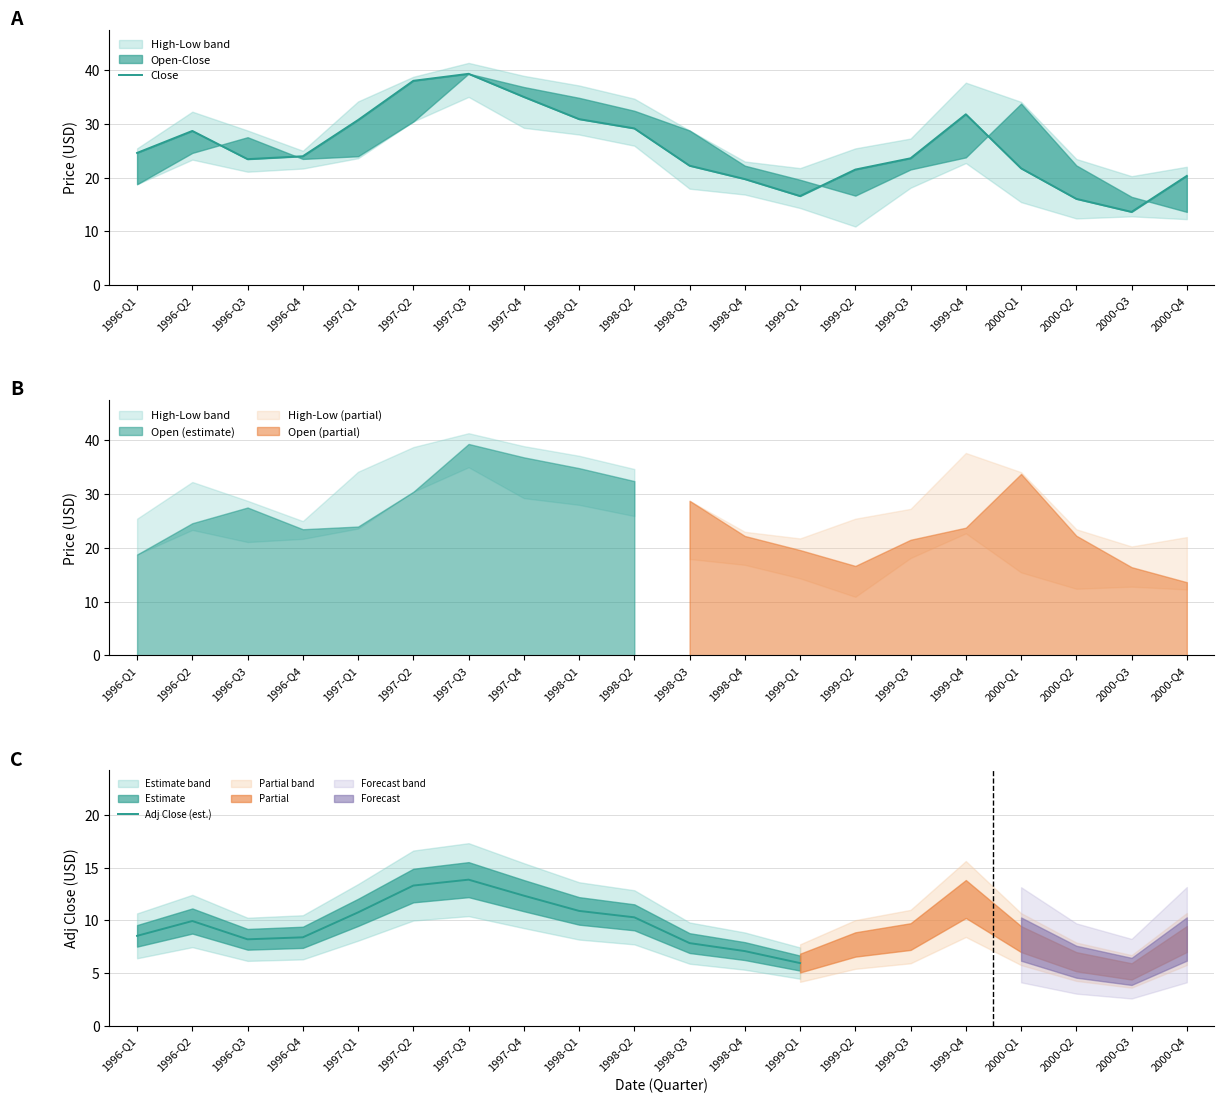

At which label does Adj Close (est.) first exceed 9?

1996-Q2